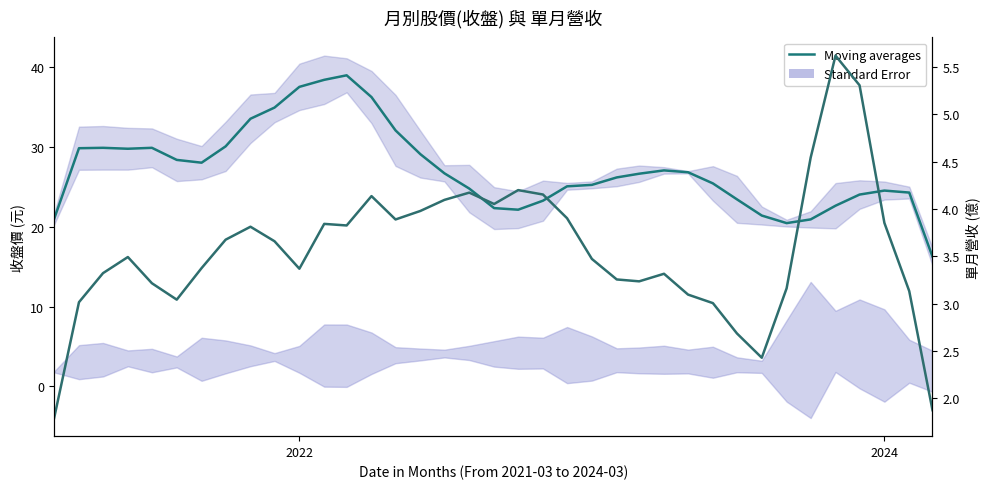

What is the difference between the maximum and minimum values in the Moving avg (Revenue) series?

3.8